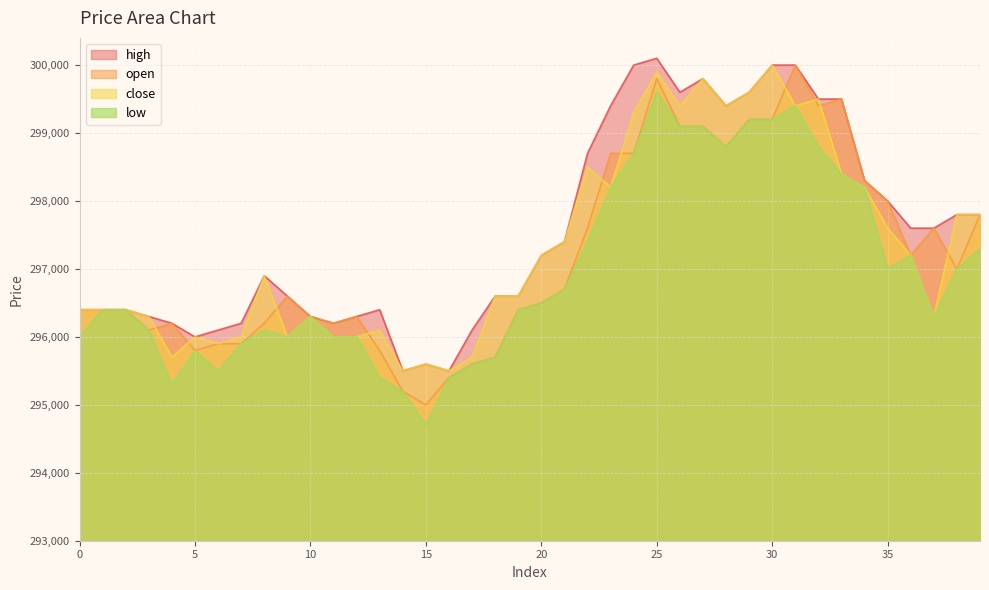

What is the sum of all open values?

11888000